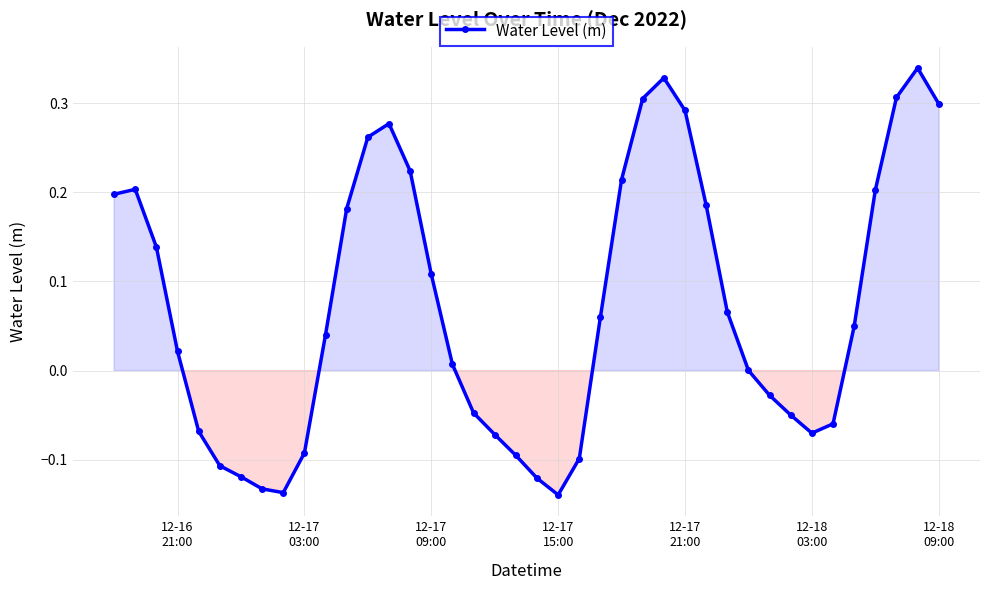

What is the sum of all values?

2.9